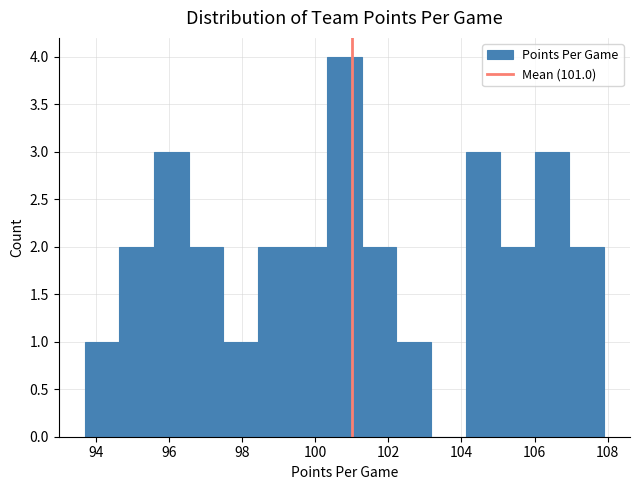

Reading left to right, transcribe this chart: for each bar, give the range it covers on the x-axis and its height. Neither the bar edges nor the heights are printed on the chart, so give them approximately, as read against the axes.

93.8 to 94.6: 1
94.6 to 95.6: 2
95.6 to 96.6: 3
96.6 to 97.4: 2
97.4 to 98.4: 1
98.4 to 99.4: 2
99.4 to 100.4: 2
100.4 to 101.2: 4
101.2 to 102.2: 2
102.2 to 103.2: 1
103.2 to 104.2: 0
104.2 to 105.0: 3
105.0 to 106.0: 2
106.0 to 107.0: 3
107.0 to 108.0: 2